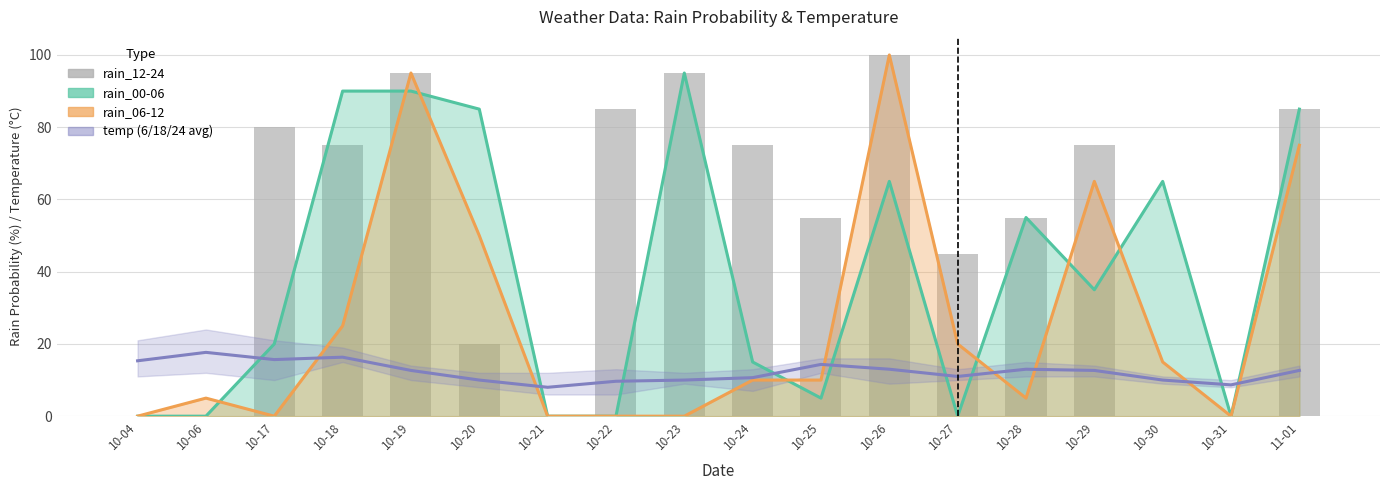

How many values in the rain_00-06 series exceed 35?

8